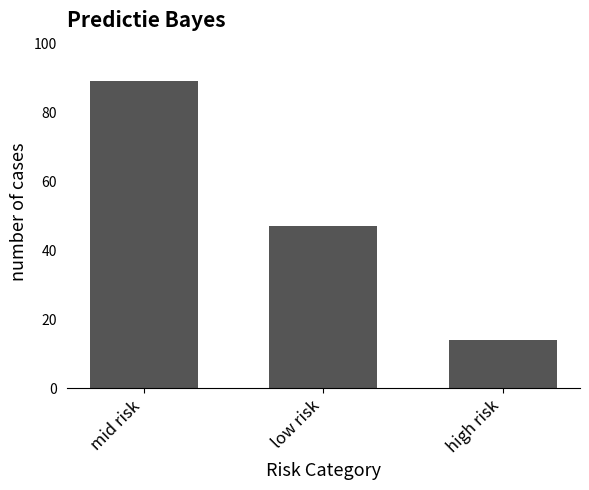

Rank the categories by value from lowest to highest.

high risk, low risk, mid risk